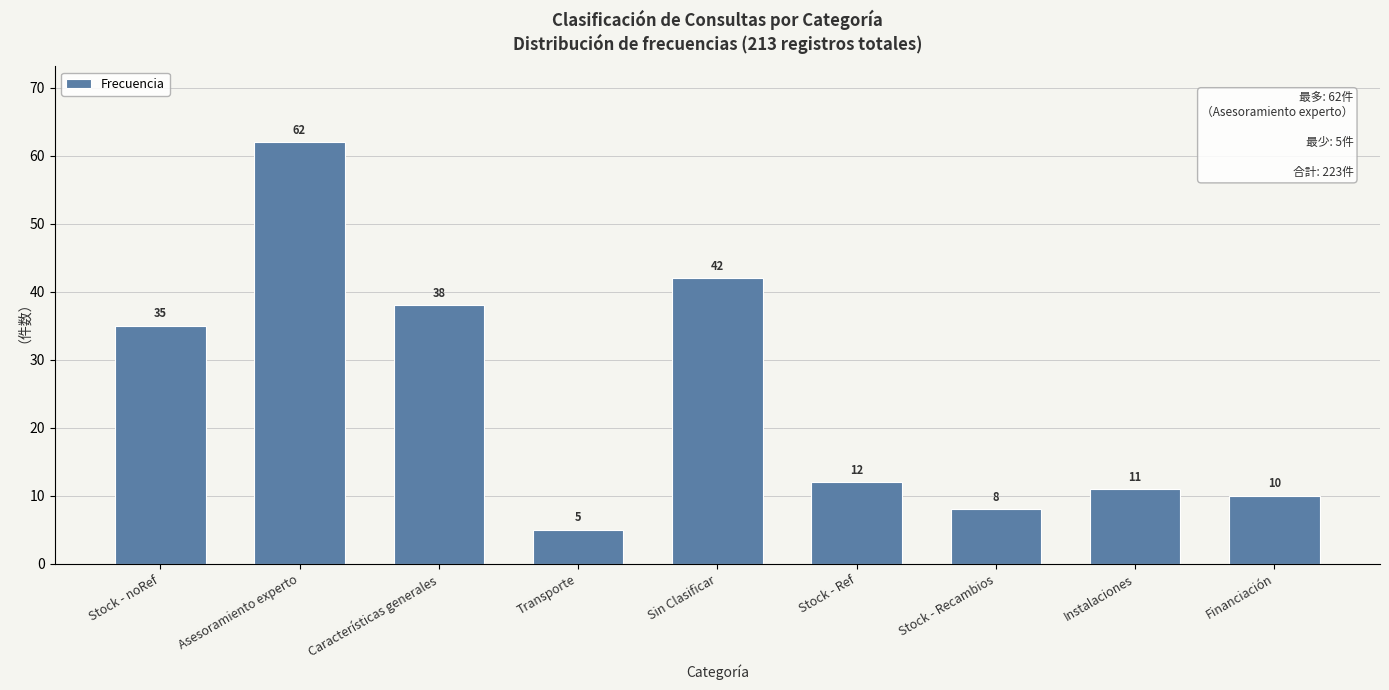

Reading left to right, what are all the values shown in this chart?

35	62	38	5	42	12	8	11	10